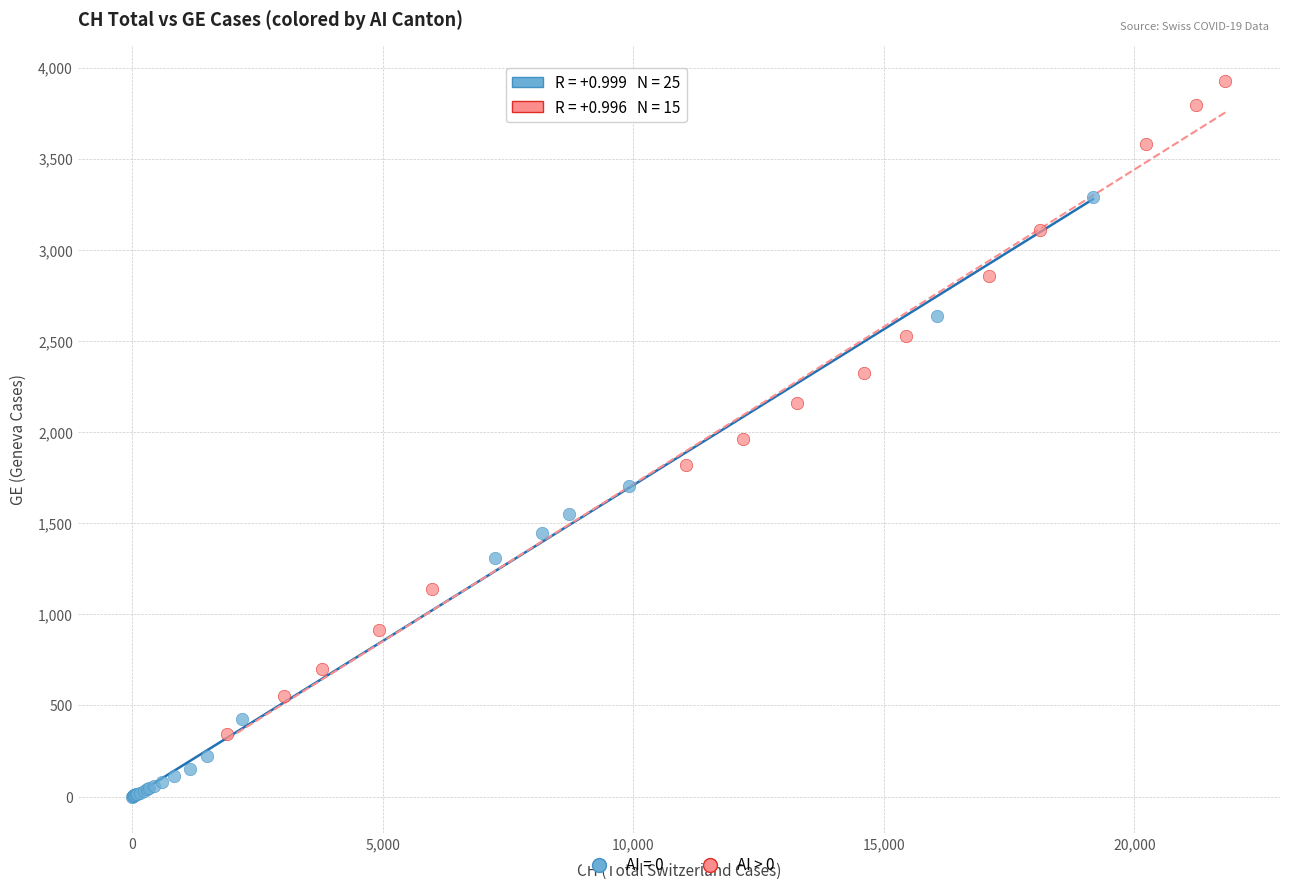

Which series reaches the minimum Y coordinate?

AI = 0